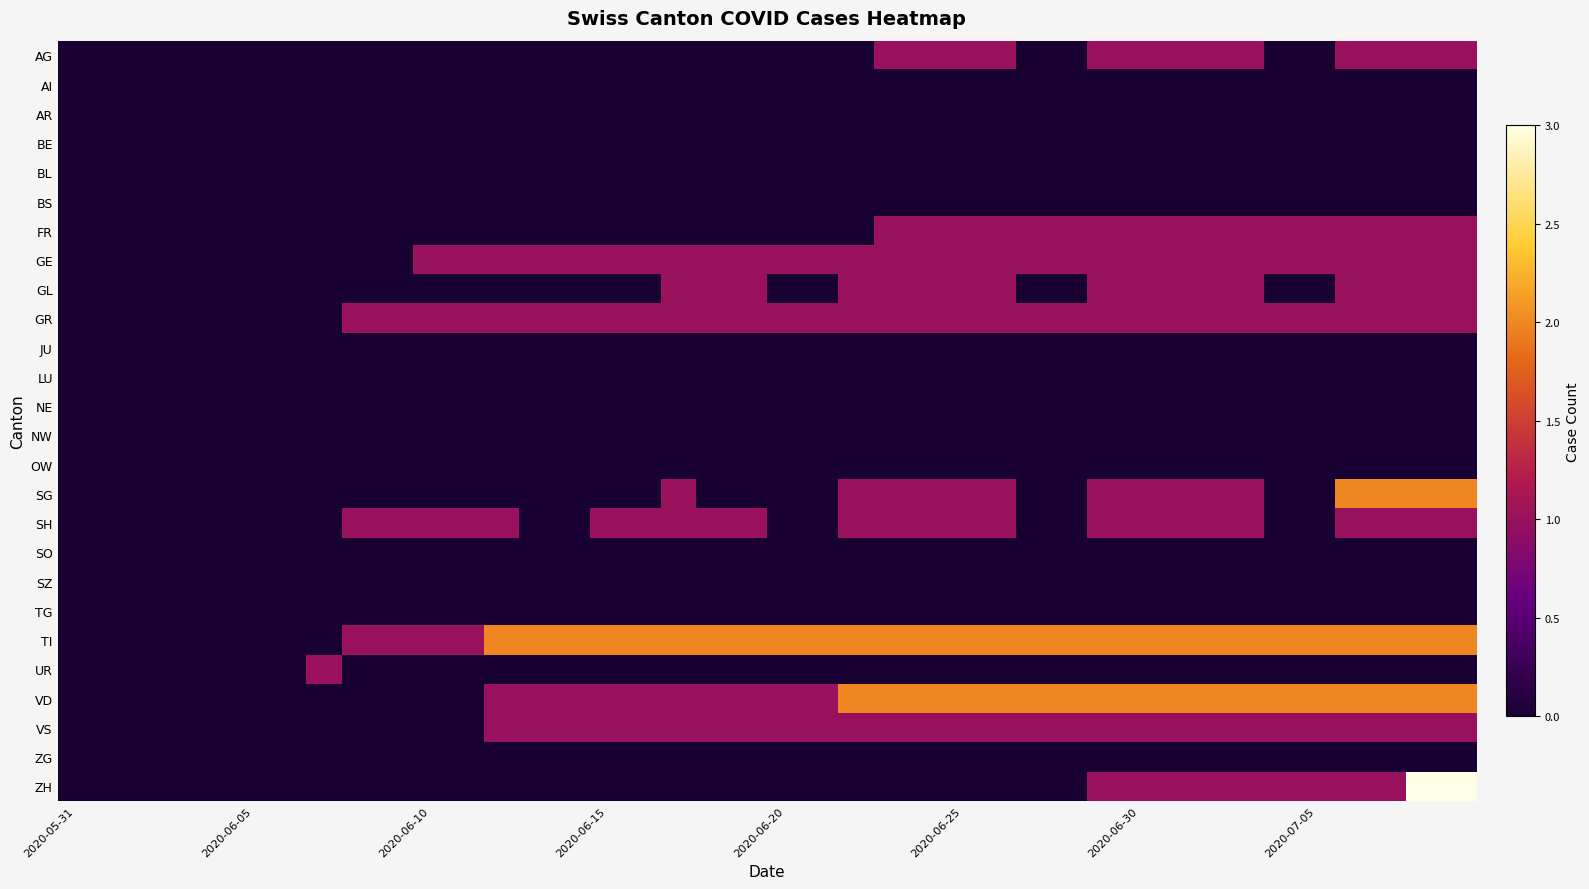

Rank the series by their maximum value, from lowest to highest.

AI, AR, BE, BL, BS, JU, LU, NE, NW, OW, SO, SZ, TG, ZG, AG, FR, GE, GL, GR, SH, UR, VS, SG, TI, VD, ZH